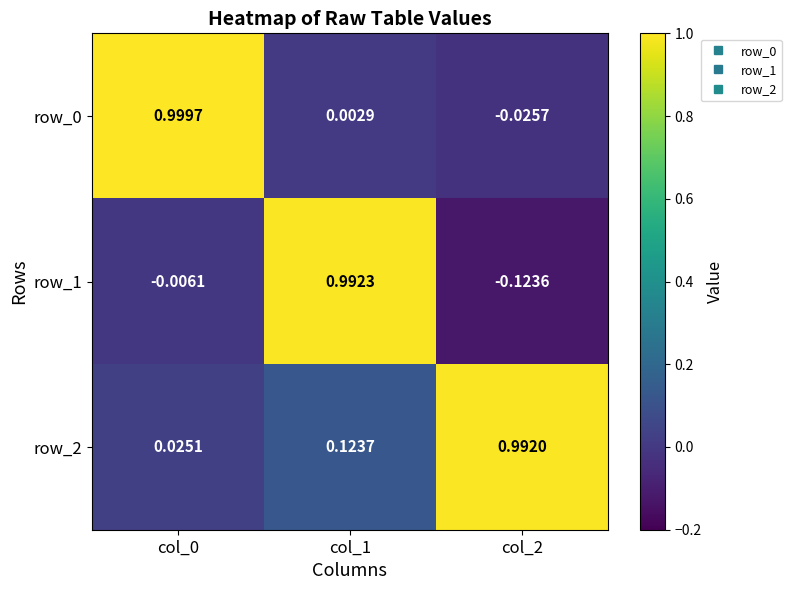

Is the value of row_2 at col_1 greater than the value of row_0 at col_0?

No